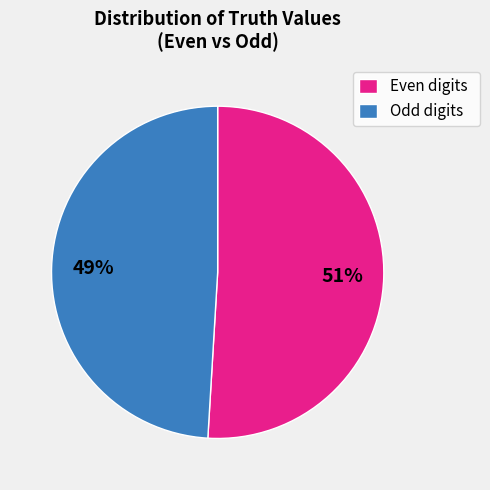

How many slices are in this pie chart?

2